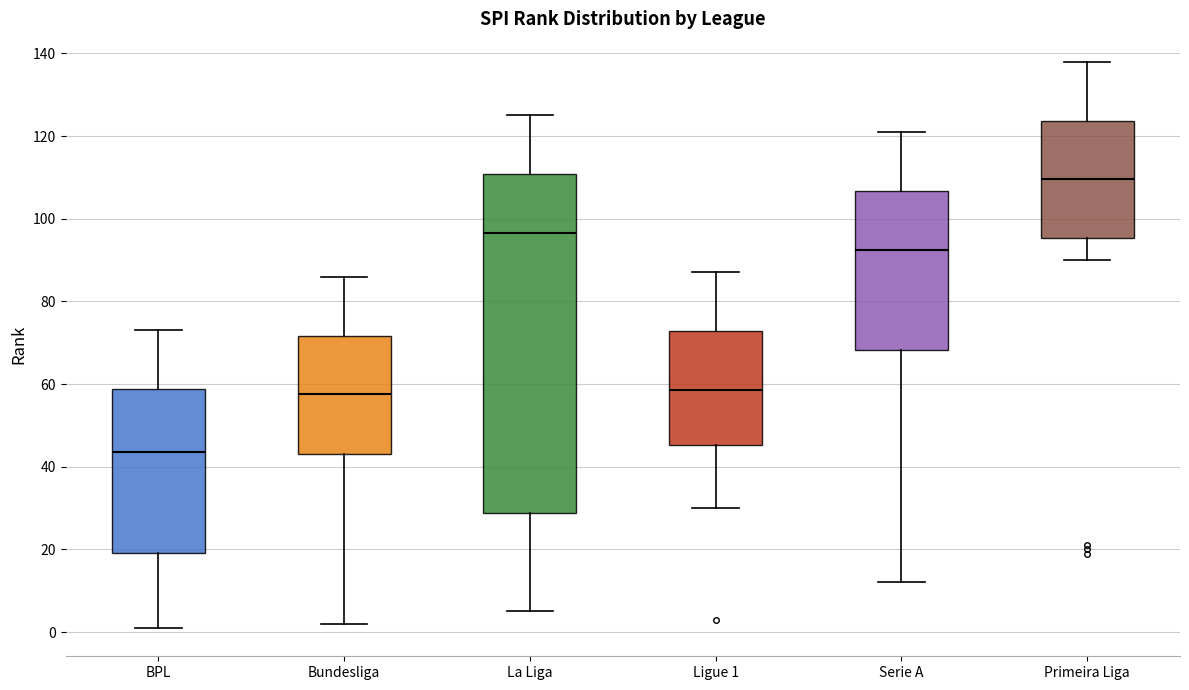

Which box's median line is the lowest?

BPL